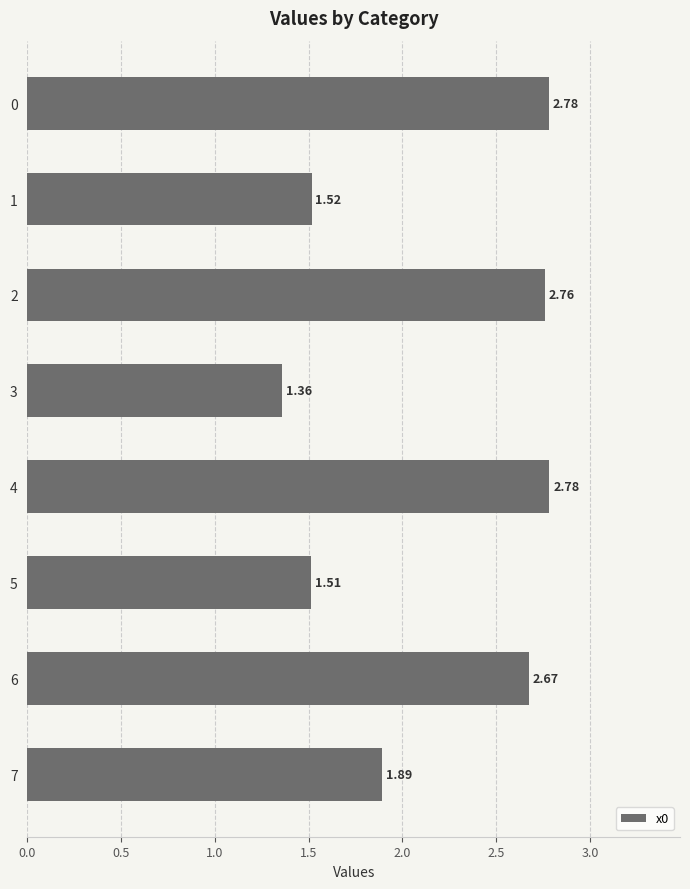

Approximately how many times larger is the value at 4 compared to 6?

1.0